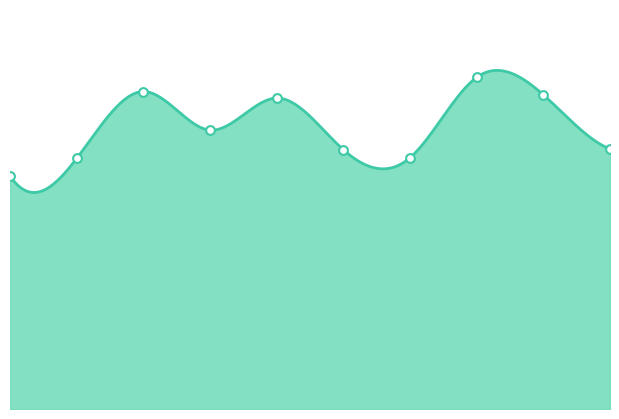

What is the change in value from 3 to 8?

+97